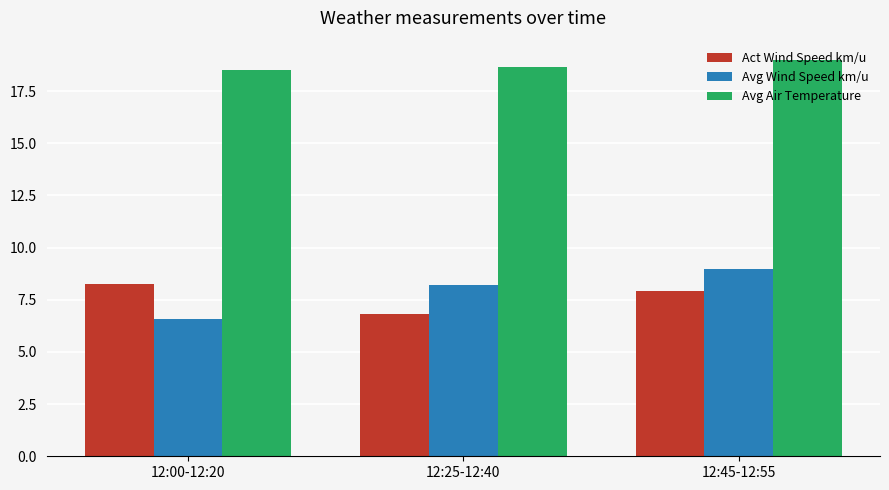

Does the chart contain stacked bars?

No